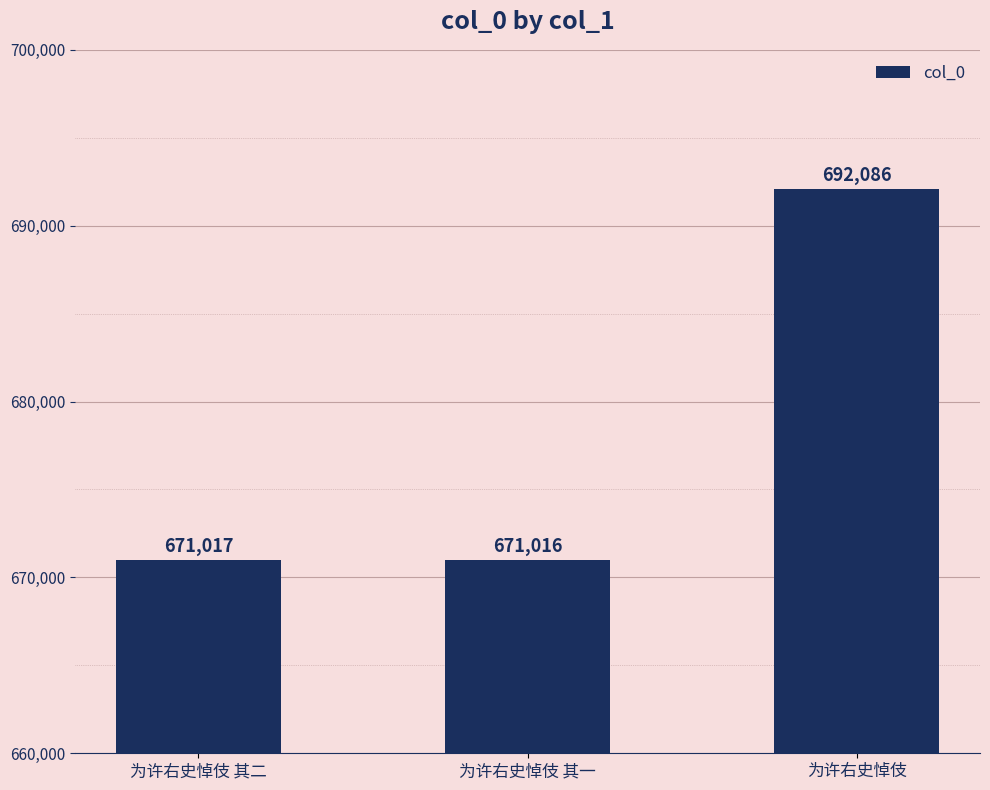

Where is the data nearest to the value 681551?

为许右史悼伎 其二